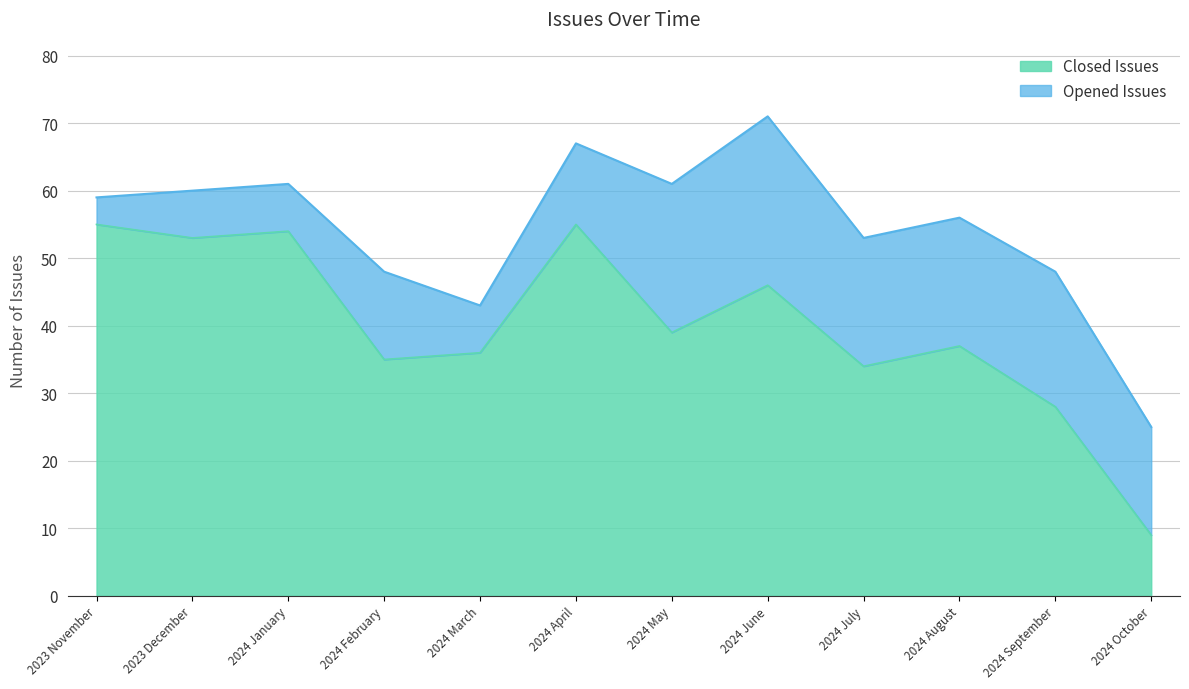

What is the label of the 2nd point from the left?

2023 December